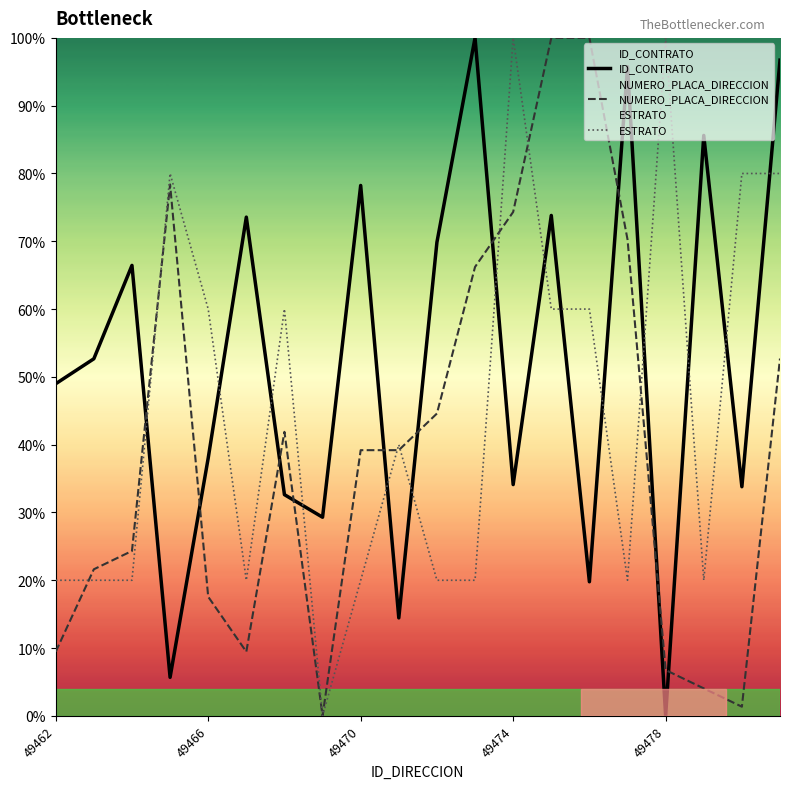

What is the total value across all series at 19?

229.4